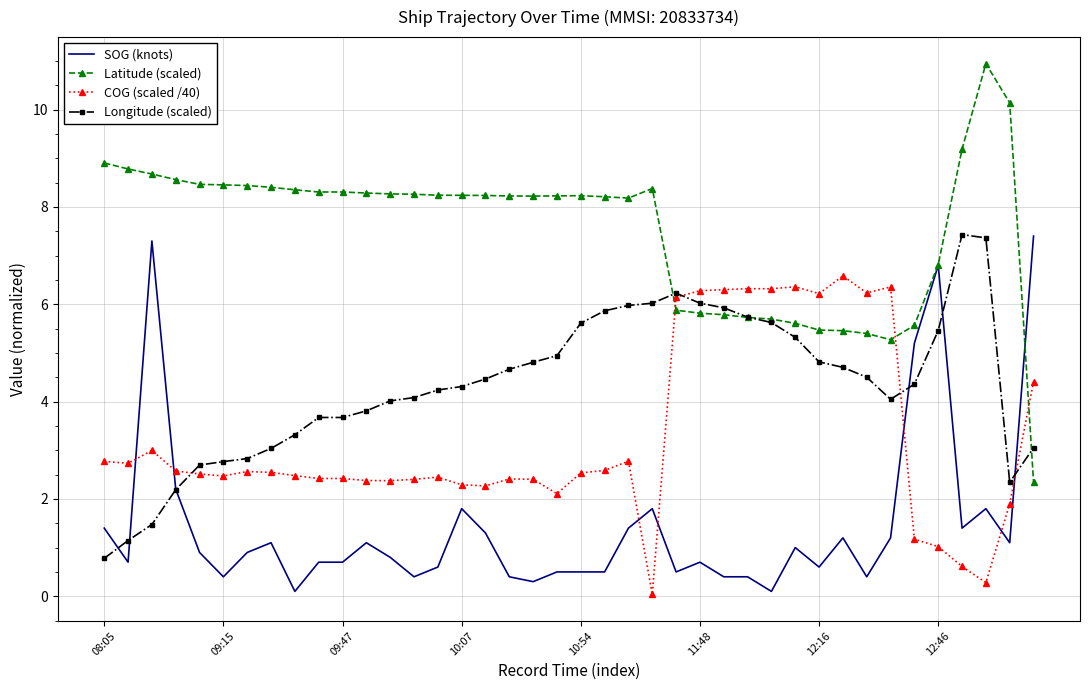

What is the greatest value displayed?

10.9